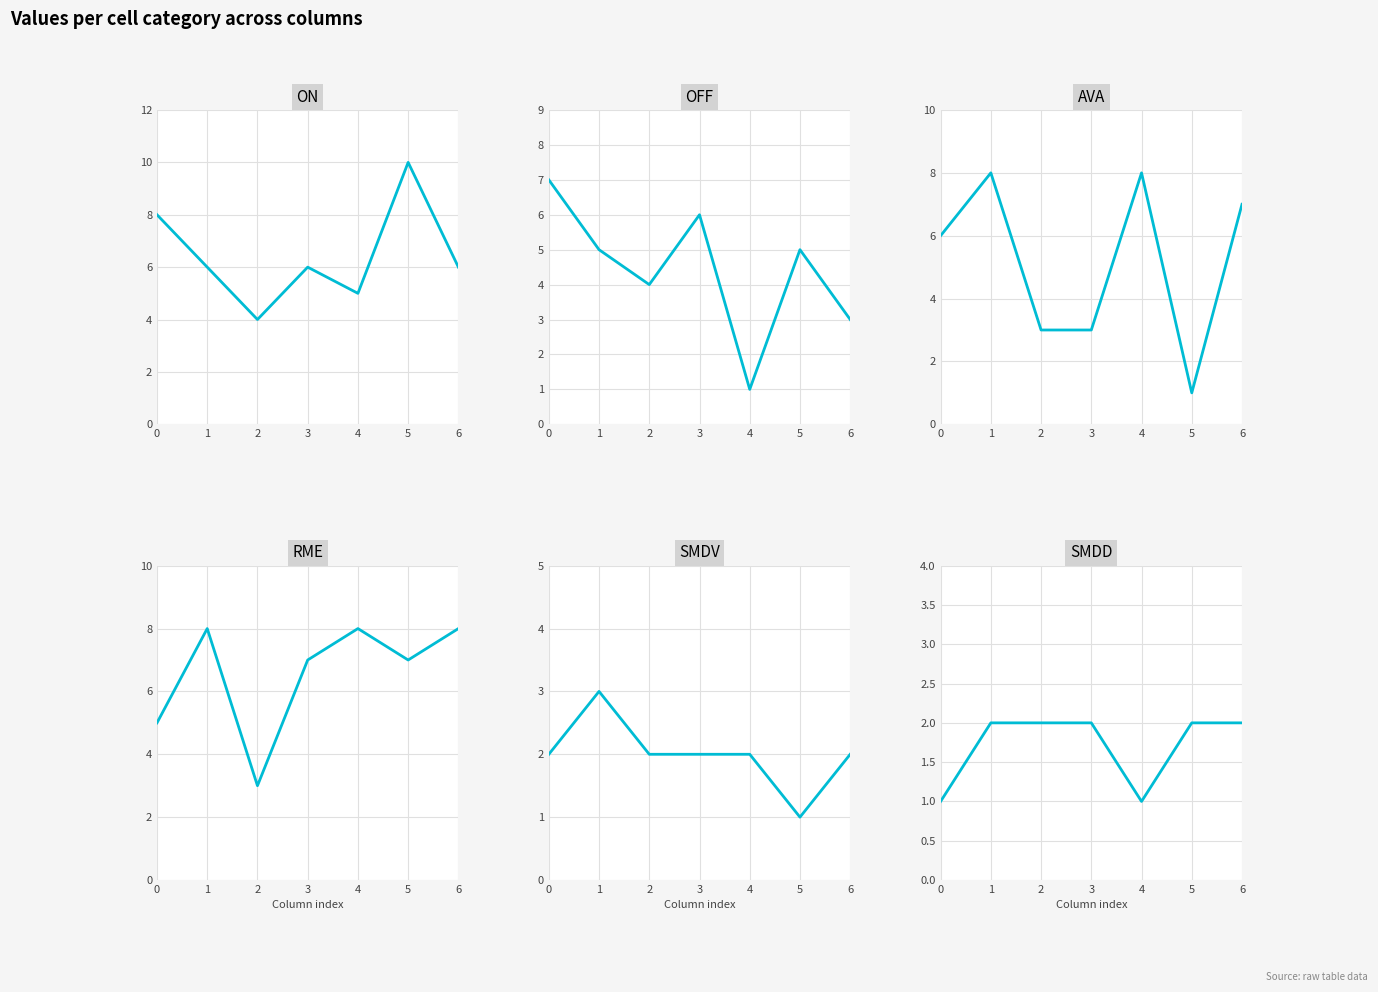

Reading left to right, list all the values displayed in this chart.

ON: 0=8	1=6	2=4	3=6	4=5	5=10	6=6
OFF: 0=7	1=5	2=4	3=6	4=1	5=5	6=3
AVA: 0=6	1=8	2=3	3=3	4=8	5=1	6=7
RME: 0=5	1=8	2=3	3=7	4=8	5=7	6=8
SMDV: 0=2	1=3	2=2	3=2	4=2	5=1	6=2
SMDD: 0=1	1=2	2=2	3=2	4=1	5=2	6=2